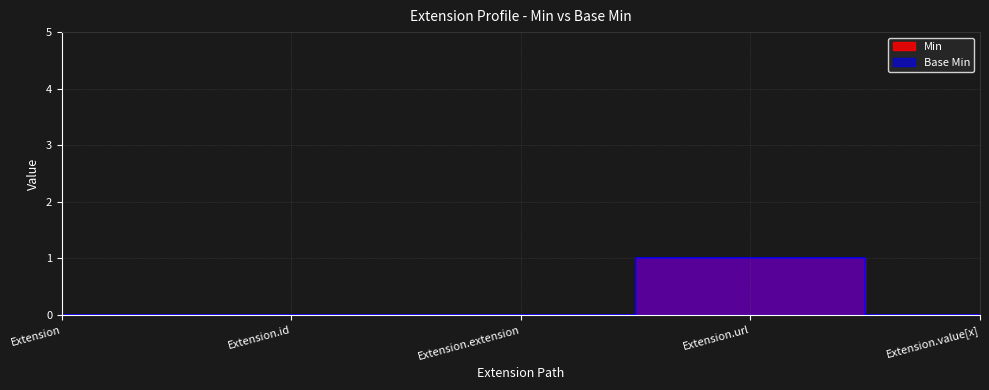

Is the value of Base Min at Extension.value[x] greater than the value of Min at Extension?

No